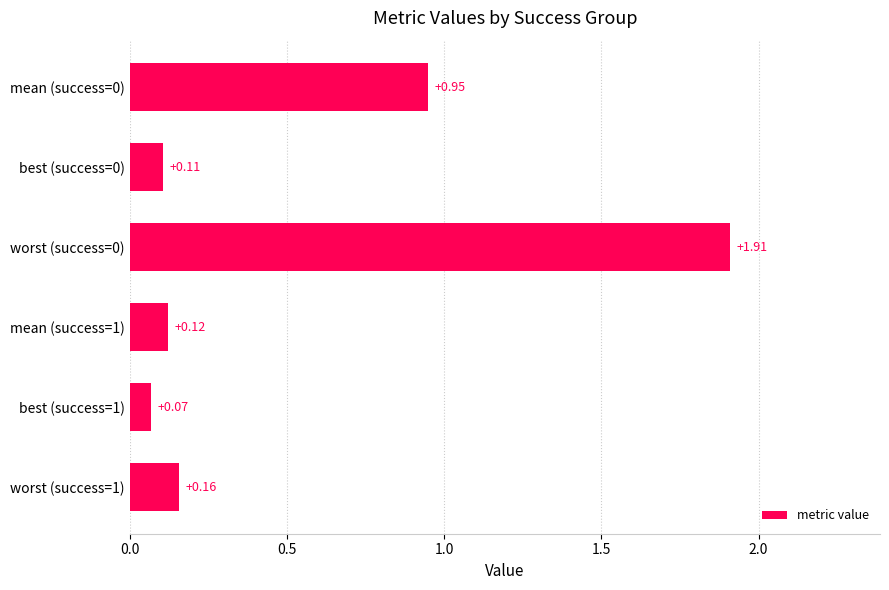

Are the bars horizontal?

Yes